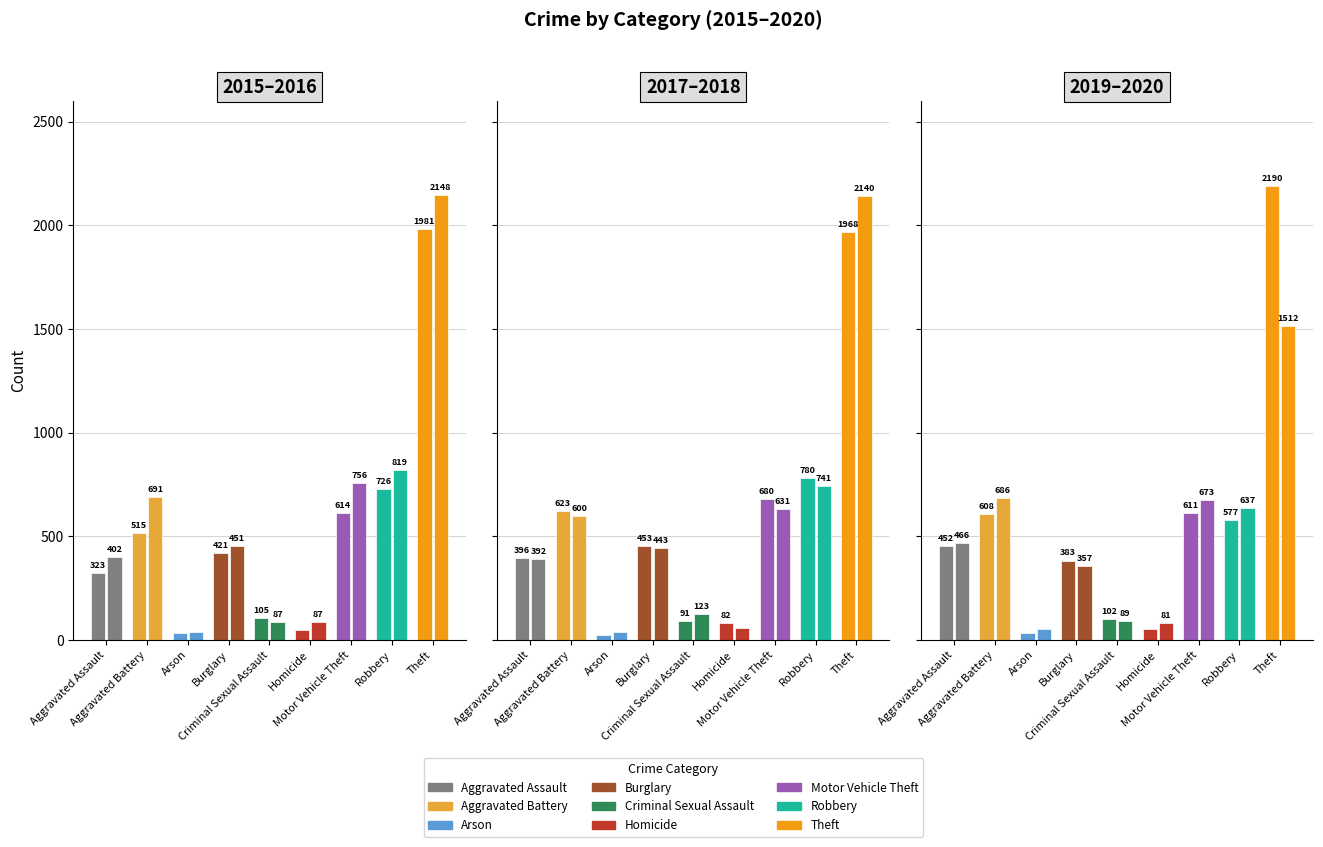

Reading right to left, what are all the values shown in this chart?

2015: 1981	726	614	50	105	421	35	515	323
2016: 2148	819	756	87	87	451	40	691	402
2017: 1968	780	680	82	91	453	23	623	396
2018: 2140	741	631	56	123	443	37	600	392
2019: 2190	577	611	53	102	383	32	608	452
2020: 1512	637	673	81	89	357	55	686	466